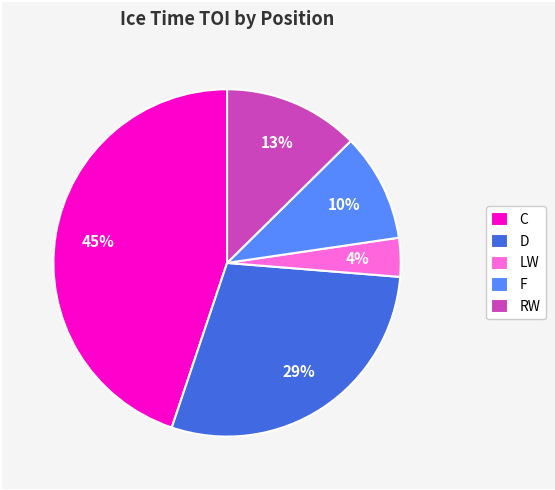

Rank the categories by value from highest to lowest.

C, D, RW, F, LW